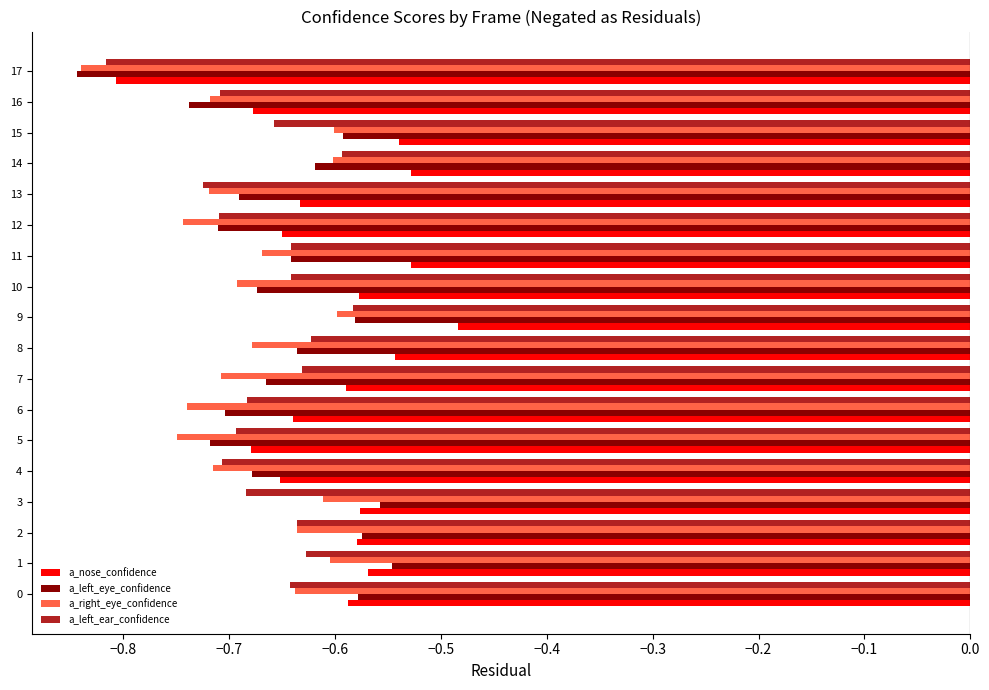

What is the sum of the a_left_ear_confidence values at 16 and 1?

-1.3